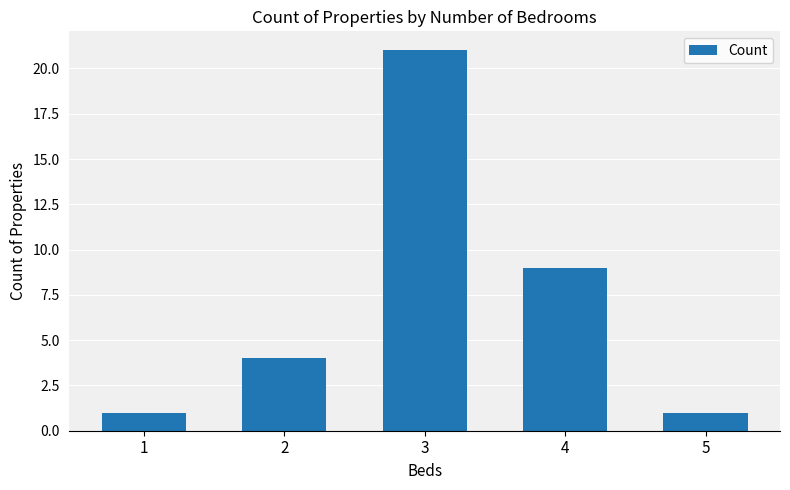

Which has a higher value, 3 or 5?

3